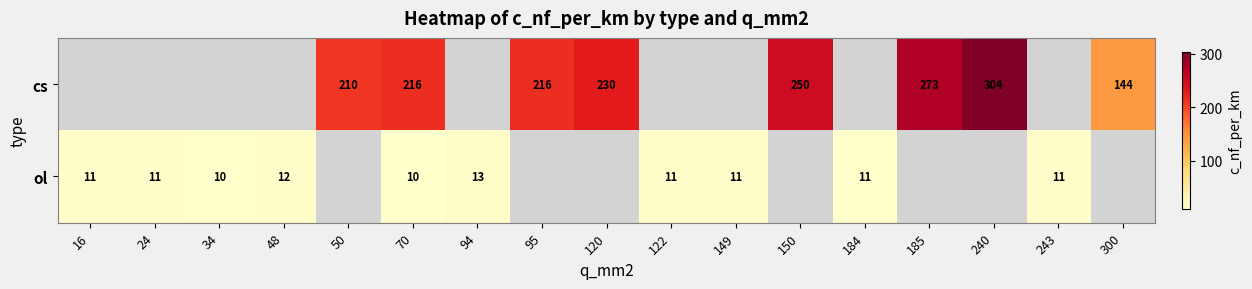

Between 34 and 185, which is larger?

185